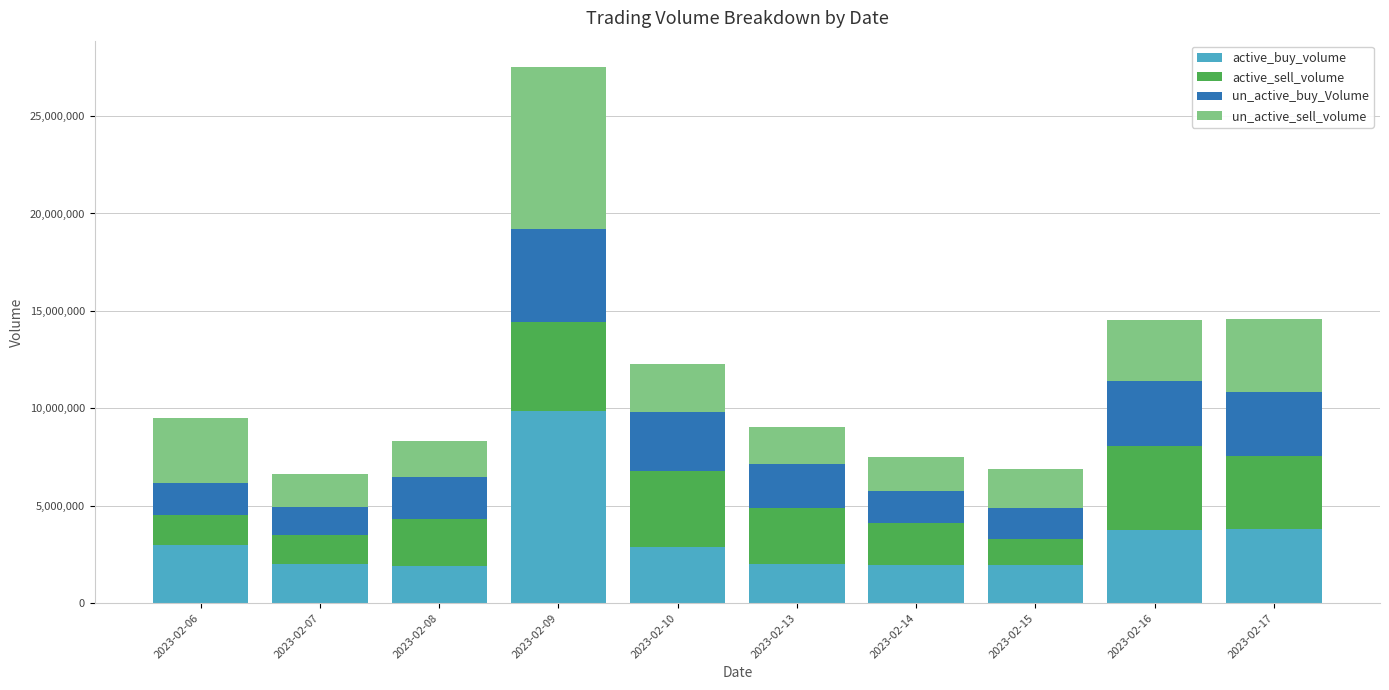

What are all the series names shown in the legend?

active_buy_volume, active_sell_volume, un_active_buy_Volume, un_active_sell_volume